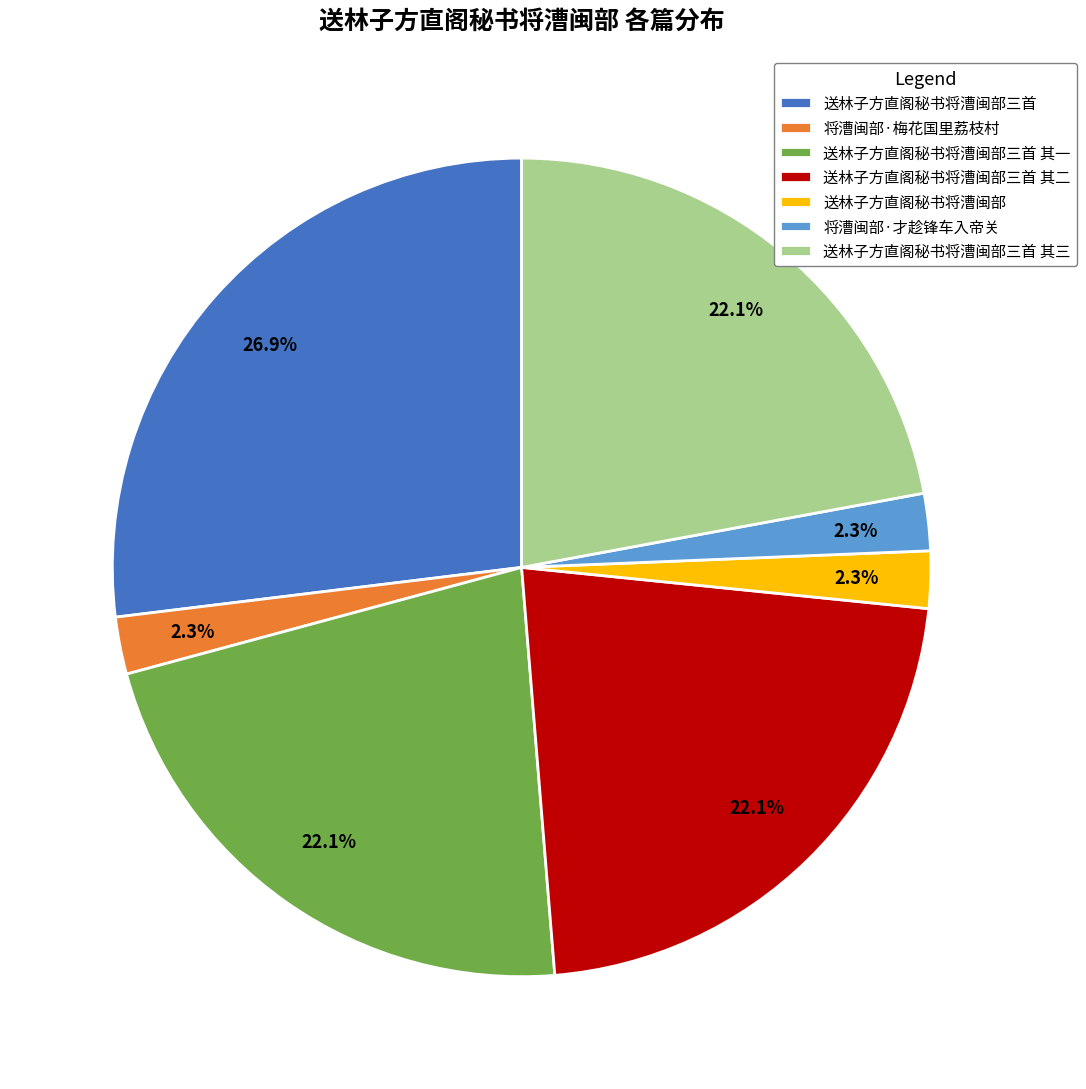

How many slices are in this pie chart?

7